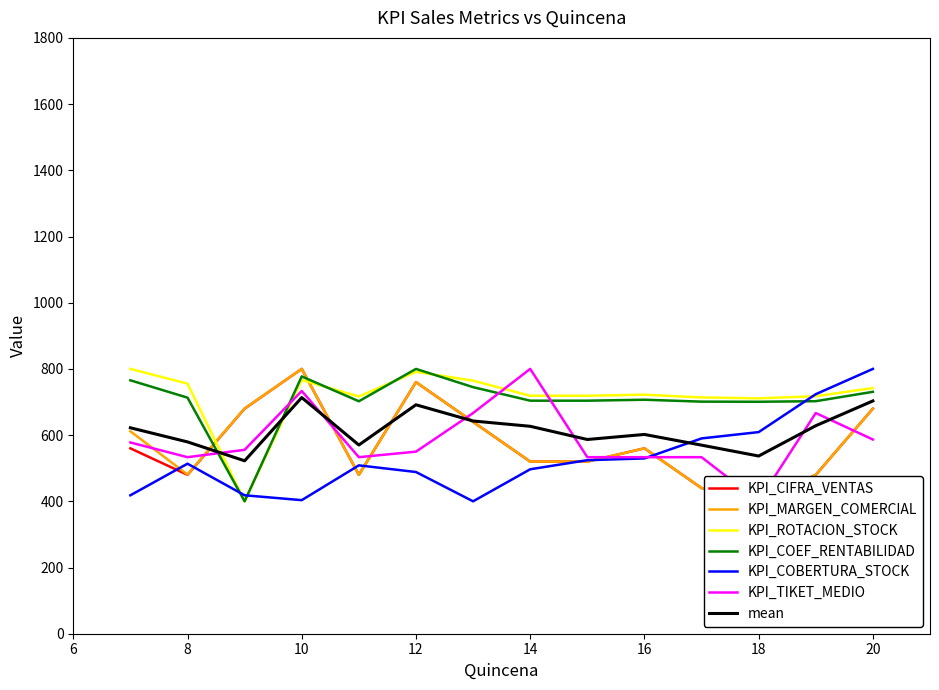

What is the minimum value for KPI_COBERTURA_STOCK?

400.0